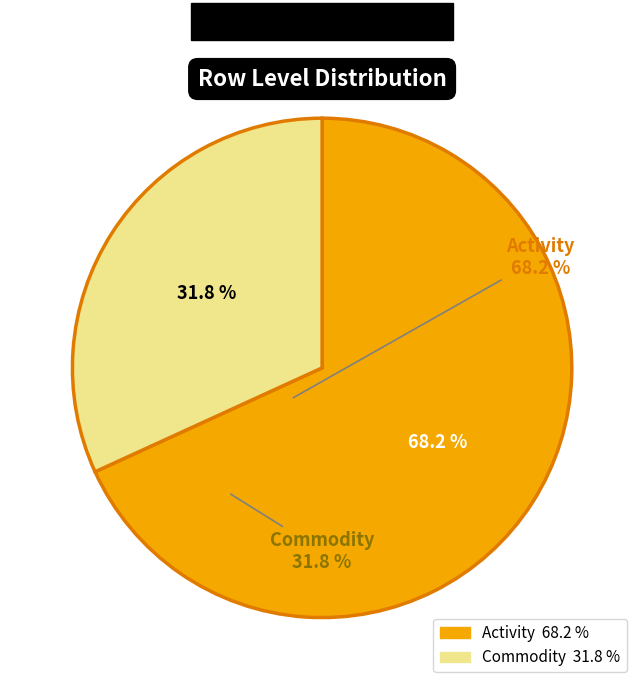

How many slices are in this pie chart?

2